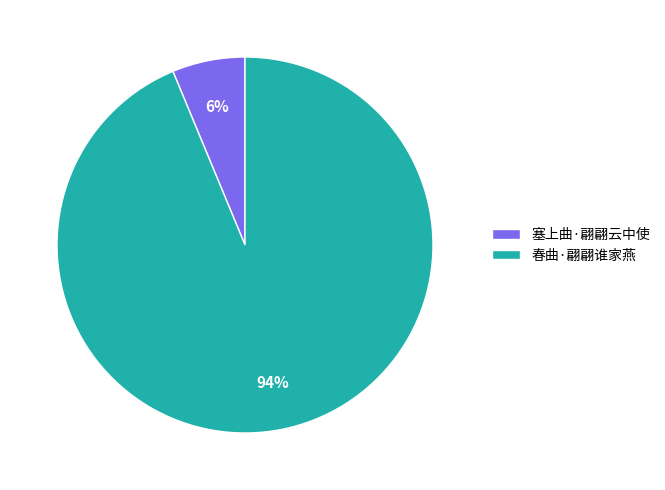

Is 塞上曲·翩翩云中使 the majority of the pie?

No